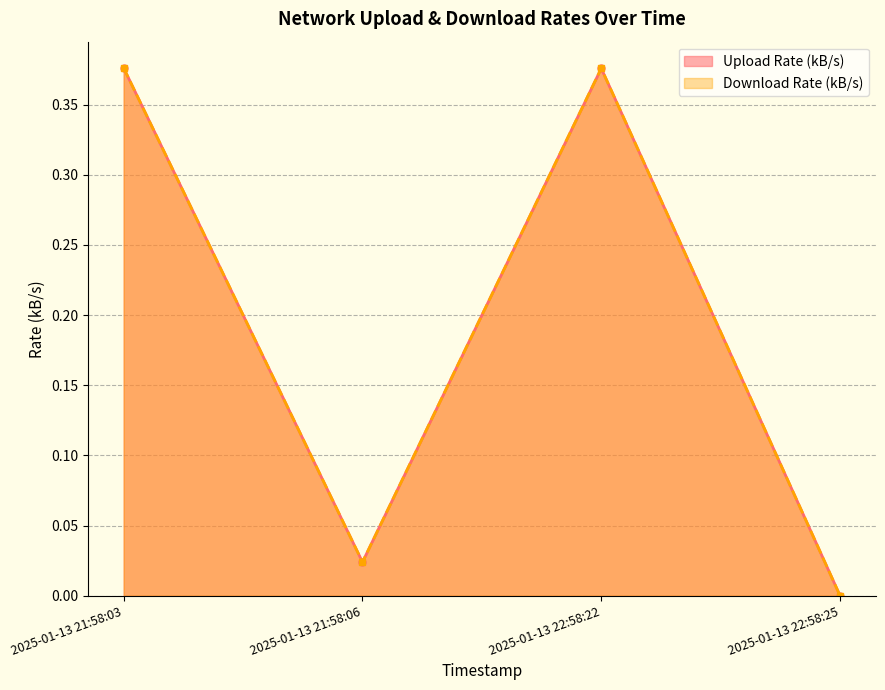

How many values in Upload Rate (kB/s) are above zero?

3